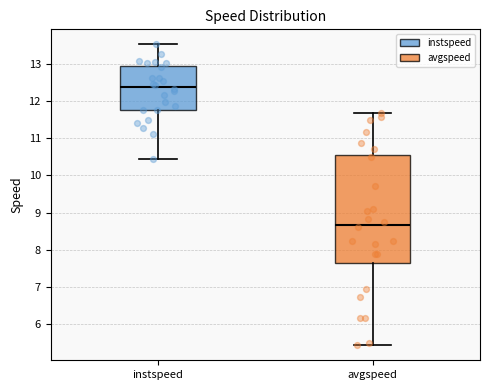

Reading left to right, read every box against the y-axis: the position of its median line, the range the box covers, and the ends of its whiskers. The values are not printed on the chart, so give them approximately, as read against the axis.

instspeed: median 12.4, box 11.8 to 12.9, whiskers 10.4 to 13.5
avgspeed: median 8.7, box 7.7 to 10.6, whiskers 5.4 to 11.7